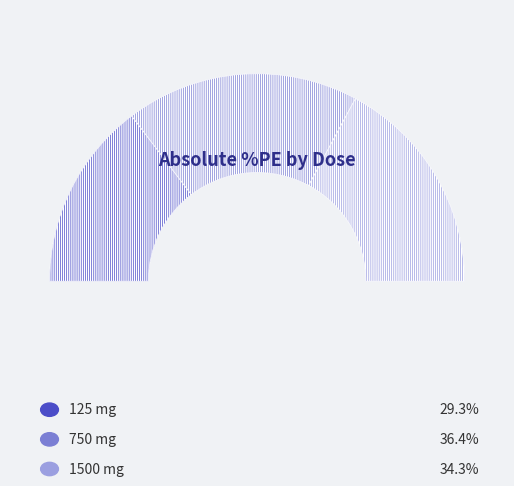

To the nearest percent, what is the average slice percentage?

33%